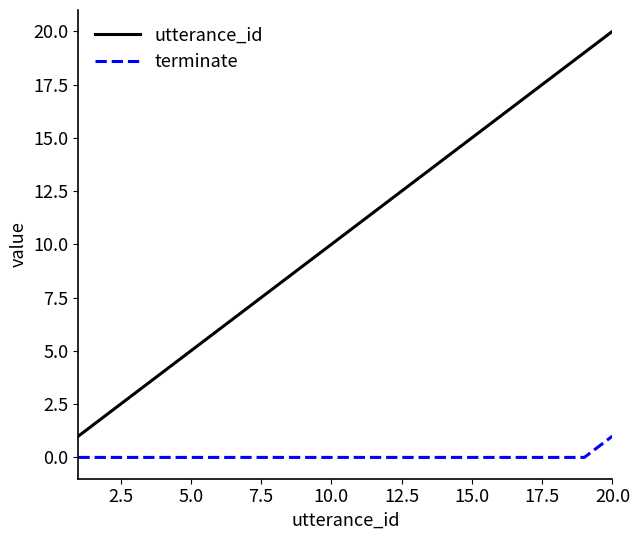

Which series has the largest total across all categories?

utterance_id